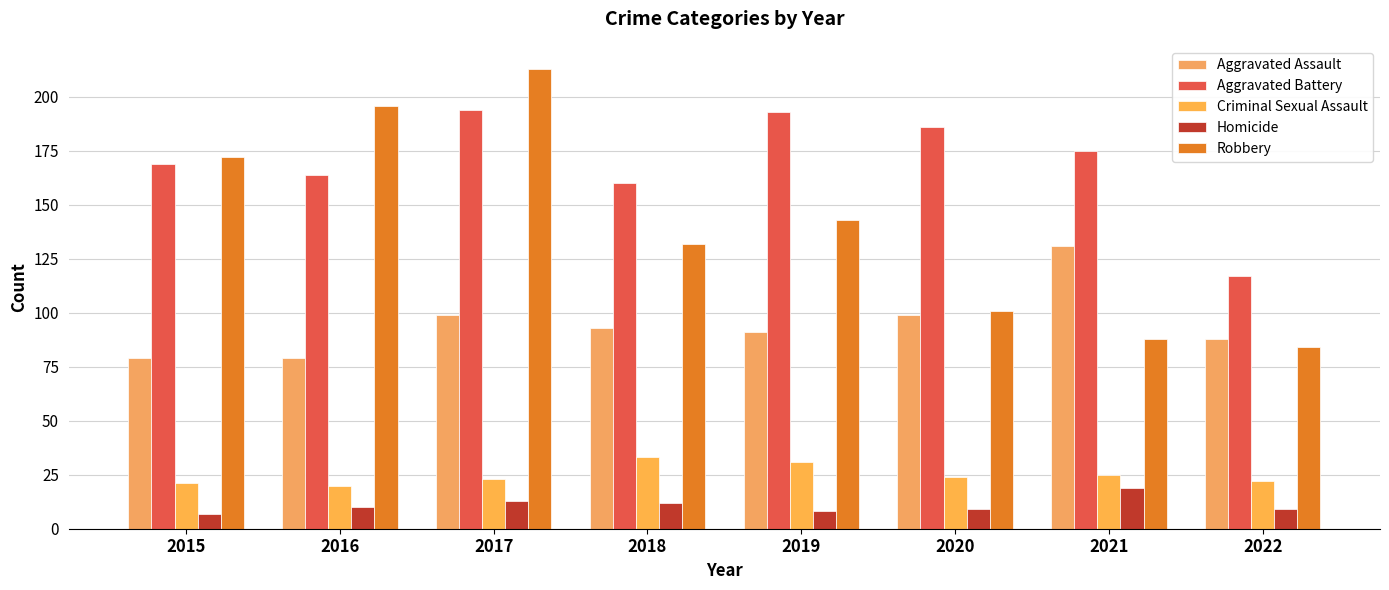

At how many categories does at least one series exceed 27?

8